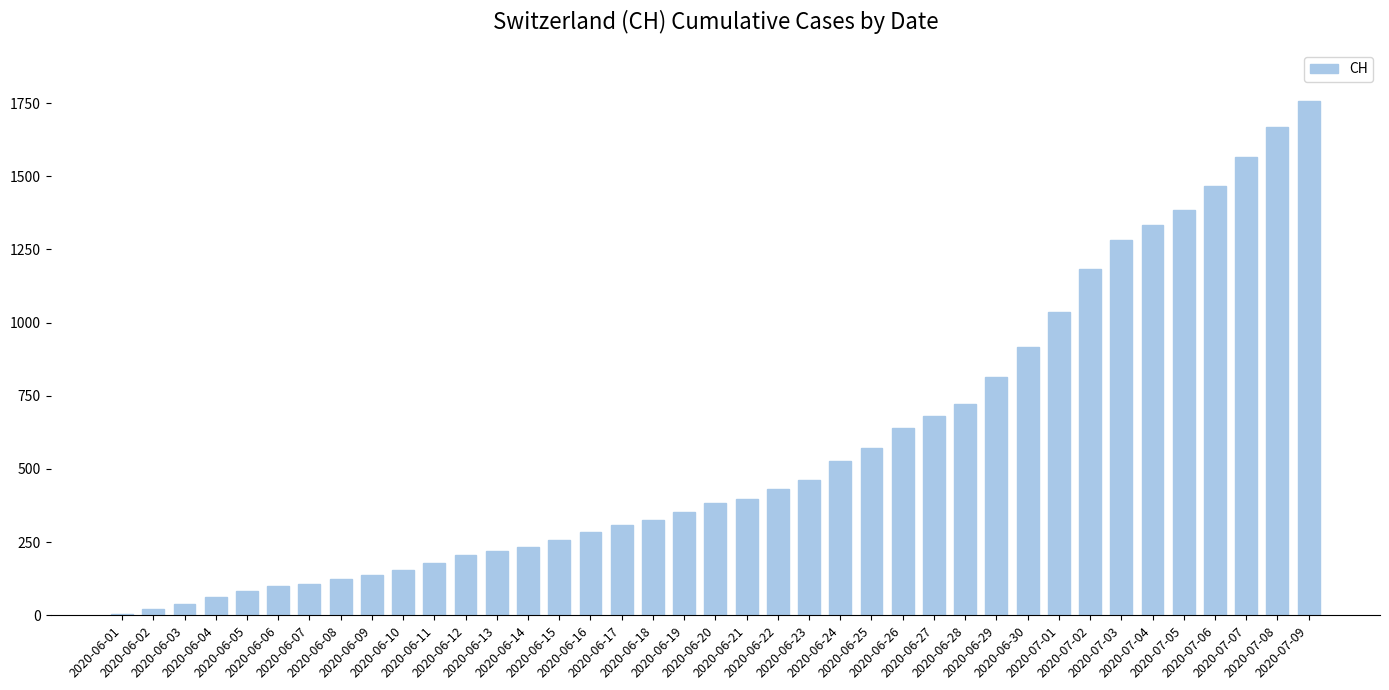

The chart shows a value of 315 at 2020-06-30. True or false?

False